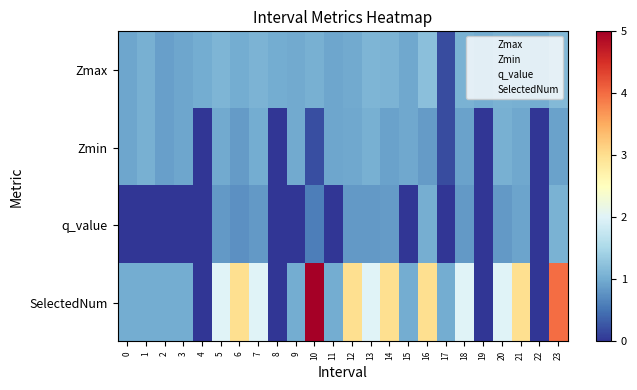

Reading left to right, extract all data points from this chart.

Zmax: 0=0.9	1=1.1	2=0.9	3=0.9	4=1.0	5=1.1	6=1.0	7=1.1	8=1.0	9=1.0	10=1.1	11=0.9	12=1.0	13=1.1	14=1.1	15=1.0	16=1.2	17=0.2	18=1.1	19=1.0	20=1.1	21=1.0	22=1.0	23=1.1
Zmin: 0=0.9	1=1.1	2=0.9	3=0.9	4=0.0	5=1.0	6=0.8	7=1.0	8=0.0	9=1.0	10=0.2	11=0.9	12=1.0	13=1.0	14=0.9	15=1.0	16=0.9	17=0.2	18=0.9	19=0.0	20=1.0	21=1.0	22=0.0	23=0.9
q_value: 0=-0.0	1=-0.0	2=-0.0	3=-0.0	4=0.0	5=0.8	6=0.8	7=0.8	8=0.0	9=-0.0	10=0.6	11=-0.0	12=0.8	13=0.8	14=0.9	15=-0.0	16=1.0	17=-0.0	18=0.8	19=0.0	20=0.8	21=0.9	22=0.0	23=1.1
SelectedNum: 0=1.0	1=1.0	2=1.0	3=1.0	4=0.0	5=2.0	6=3.0	7=2.0	8=0.0	9=1.0	10=5.0	11=1.0	12=3.0	13=2.0	14=3.0	15=1.0	16=3.0	17=1.0	18=2.0	19=0.0	20=2.0	21=3.0	22=0.0	23=4.0